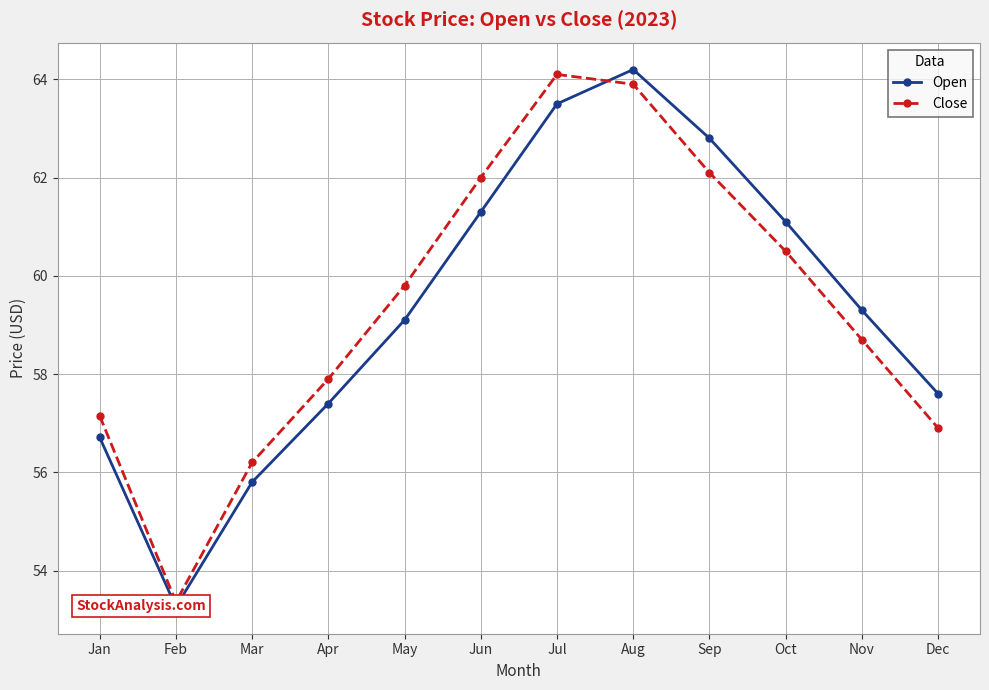

Which category has the highest value in the Close series?

Jul